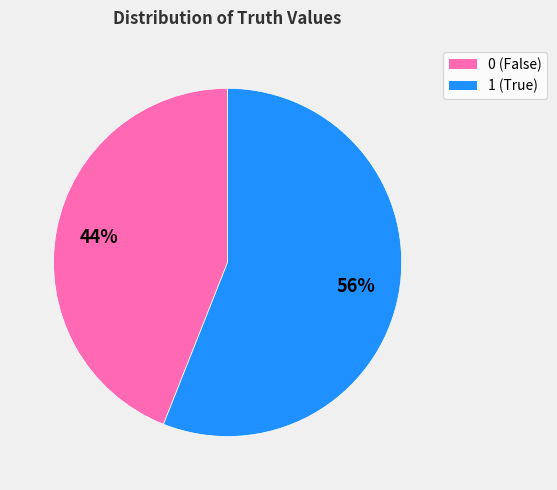

Rank the categories by value from lowest to highest.

0, 1